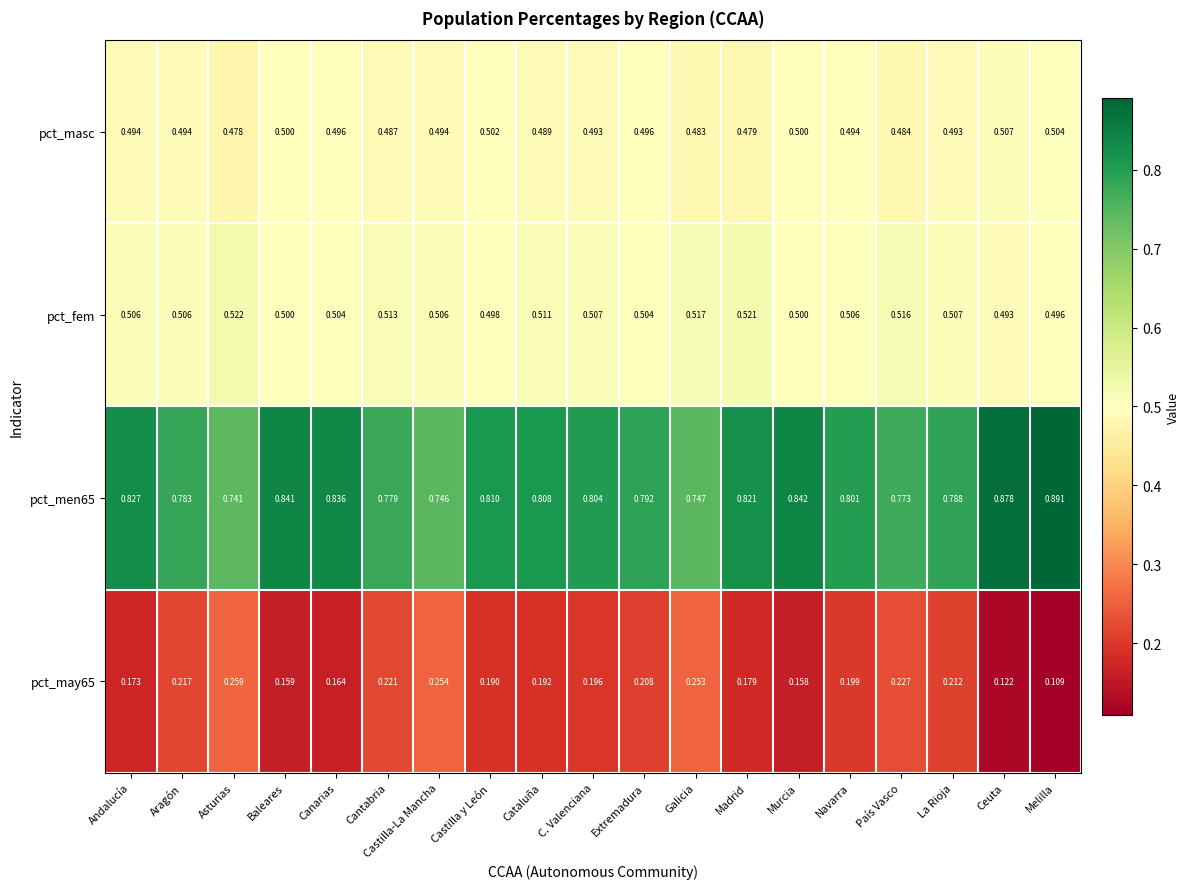

Rank the series at Canarias from highest to lowest value.

pct_men65, pct_fem, pct_masc, pct_may65